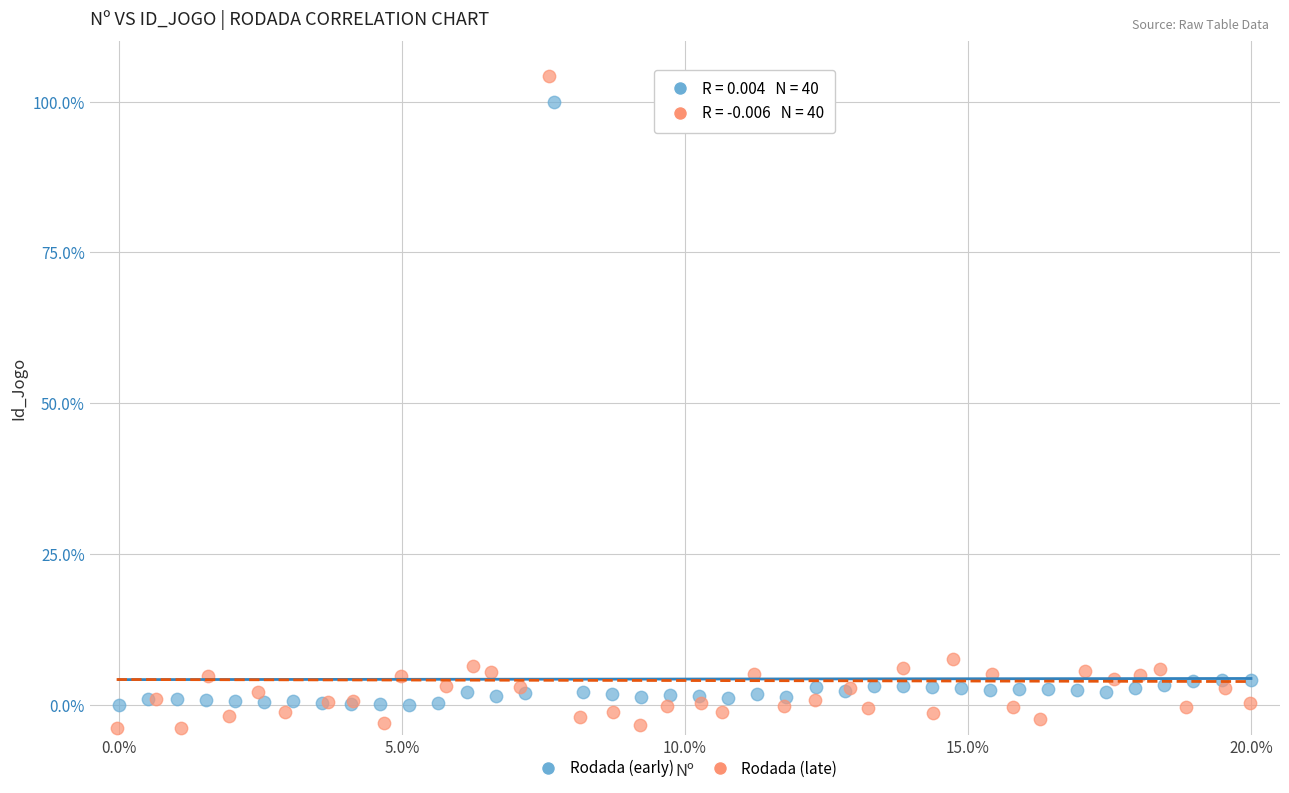

What are all the series names shown in the legend?

Rodada (early), Rodada (late)